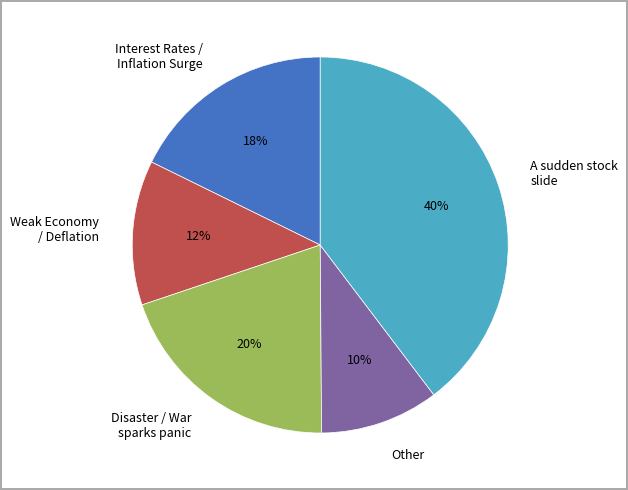

Count the number of slices in the pie.

5